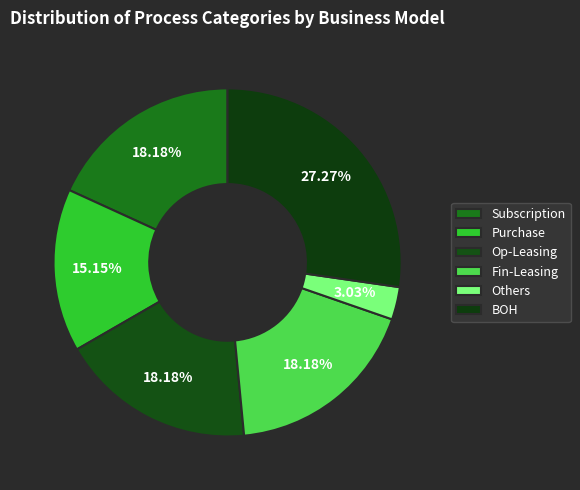

How many slices are in this pie chart?

6